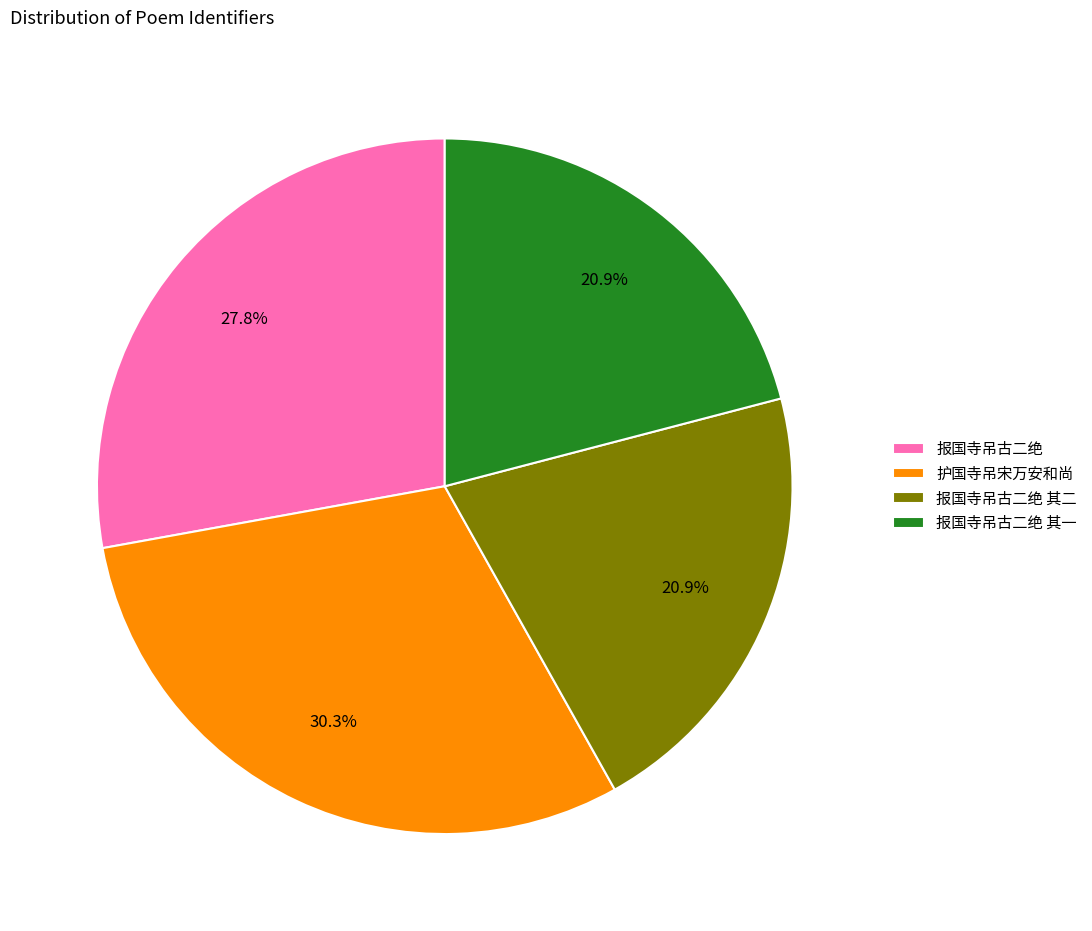

What portion of the pie excludes 报国寺吊古二绝?

72.2%